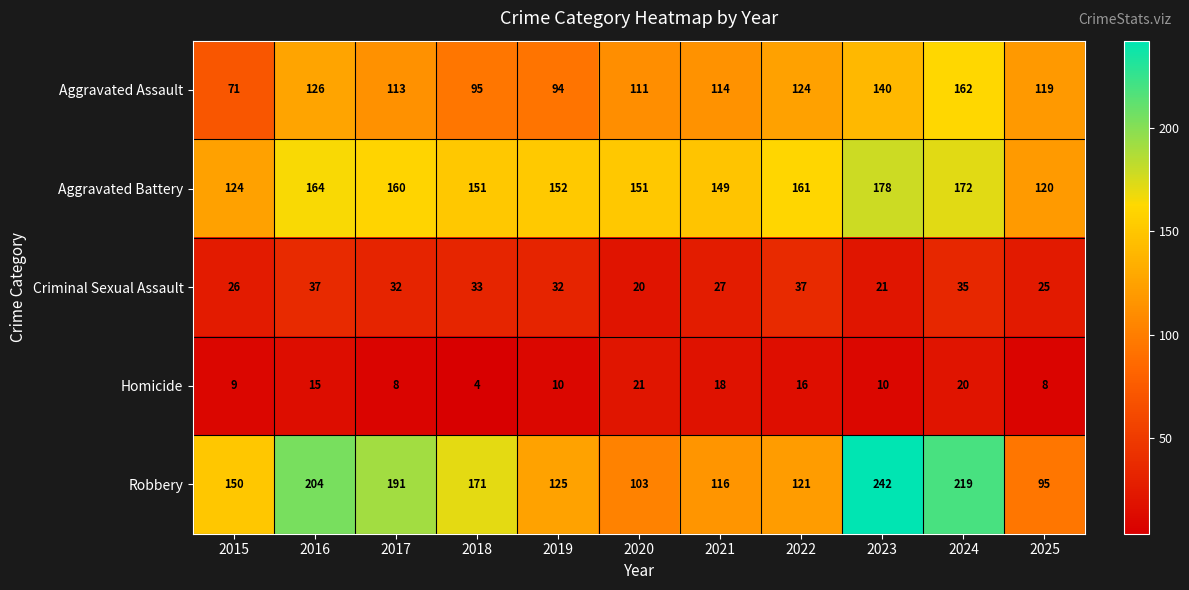

What is the difference between the maximum and minimum values in the Robbery series?

147